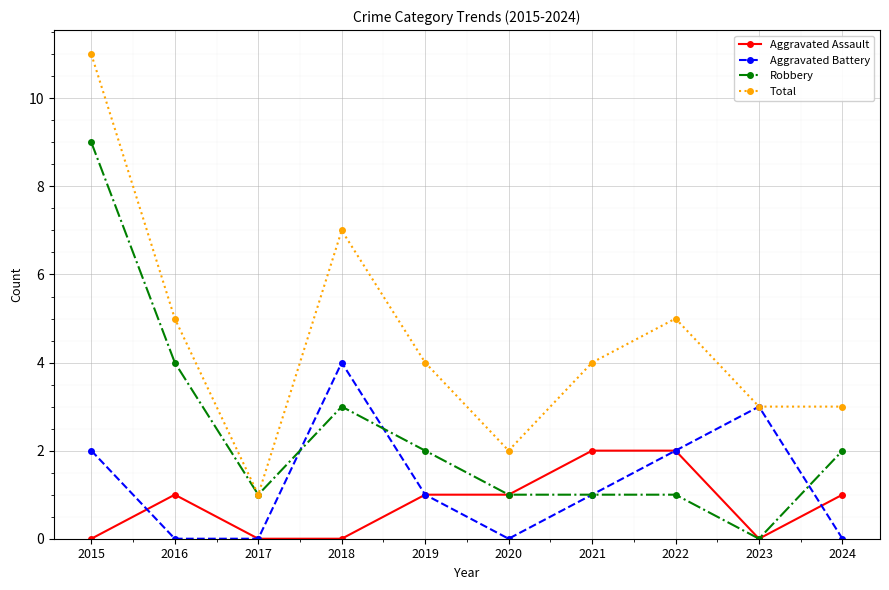

What is the value of the Total point at the 1st from the left?

11